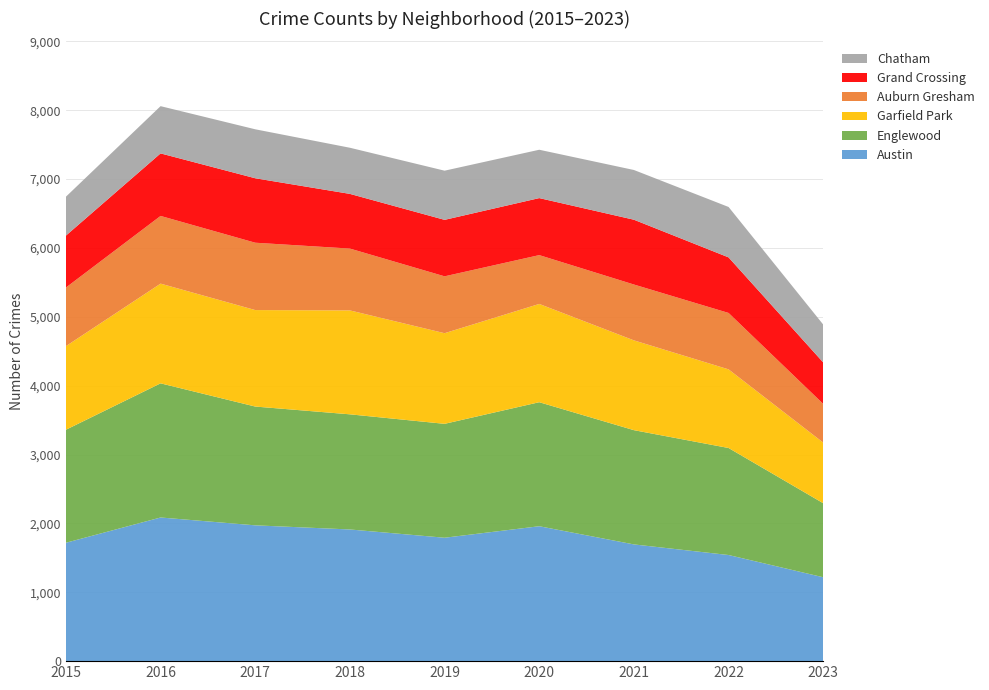

Reading left to right, extract all data points from this chart.

Austin: 1719	2086	1972	1912	1792	1959	1695	1541	1218
Englewood: 1641	1948	1725	1672	1654	1801	1659	1554	1075
Garfield Park: 1214	1448	1401	1509	1316	1427	1304	1142	880
Auburn Gresham: 851	983	978	898	826	709	811	819	562
Grand Crossing: 754	908	936	794	820	828	941	807	602
Chatham: 565	686	711	670	714	702	722	732	550